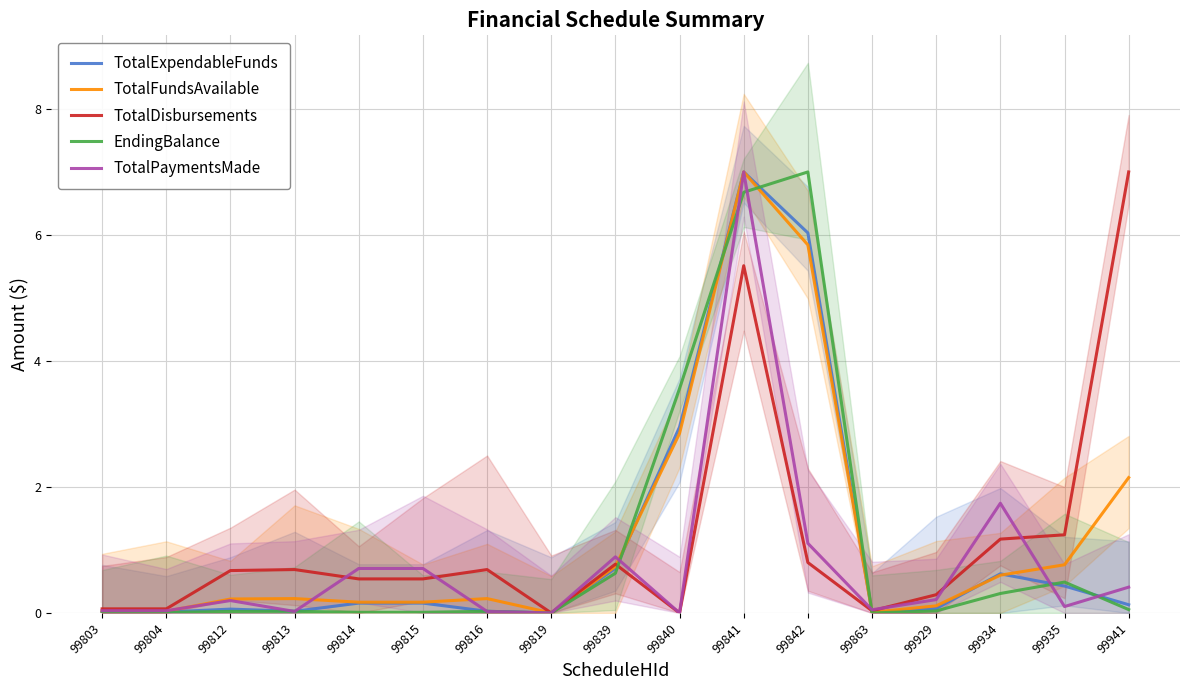

List the labels in order of TotalPaymentsMade value, largest first.

99841, 99934, 99842, 99839, 99814, 99815, 99941, 99929, 99812, 99935, 99863, 99803, 99804, 99813, 99816, 99819, 99840